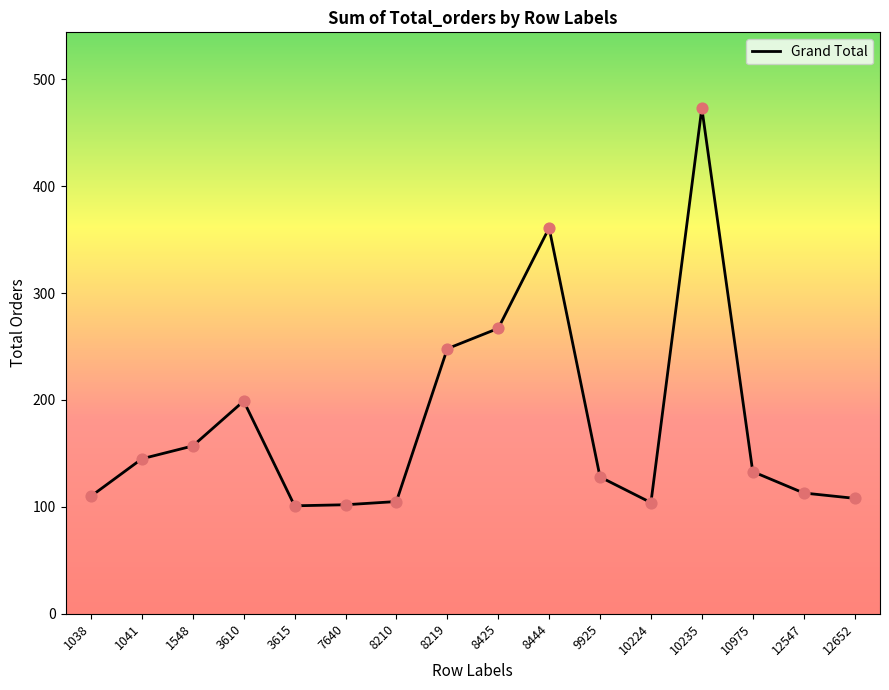

Which has a higher value, 1548 or 8210?

1548